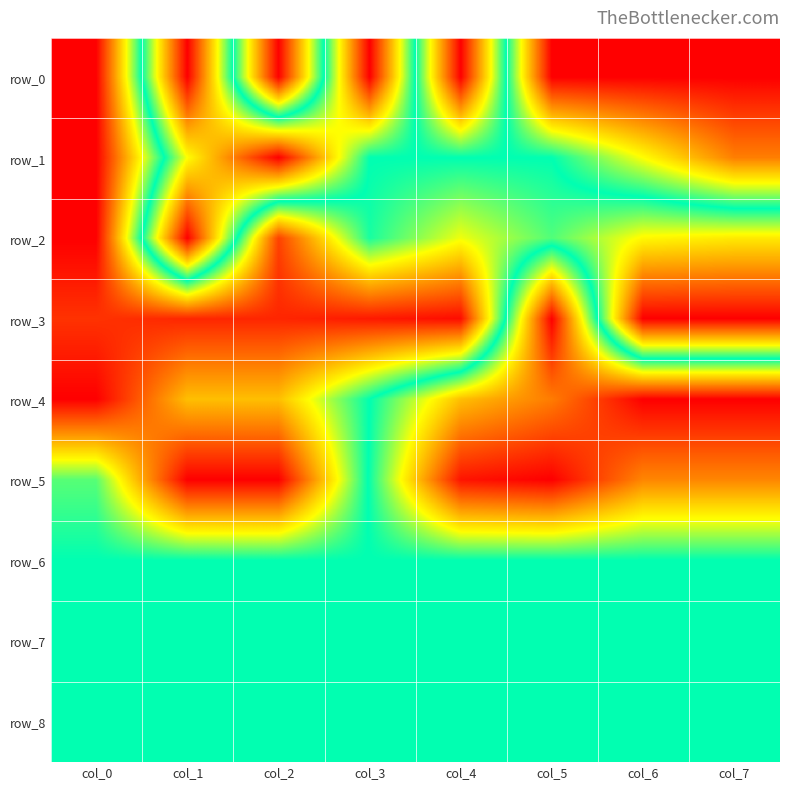

Is the value of row_6 at col_5 greater than the value of row_8 at col_6?

No